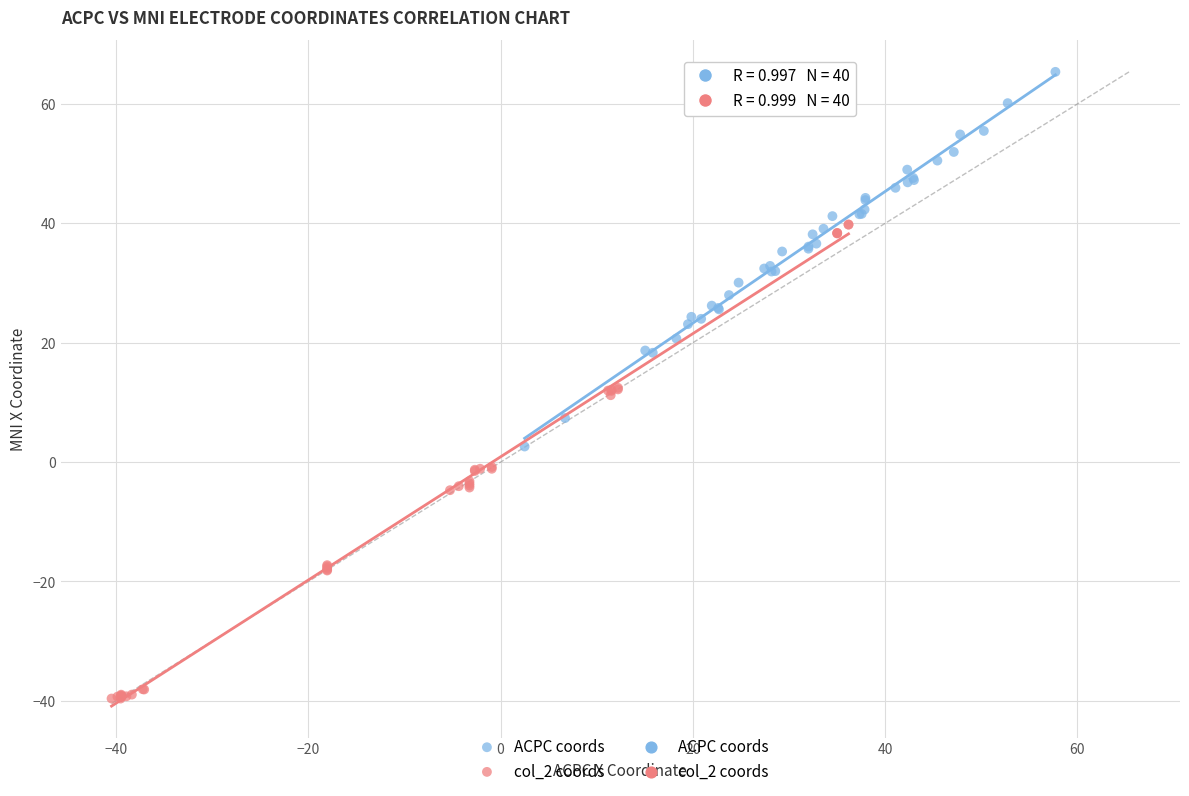

Which series reaches the maximum Y coordinate?

ACPC coords